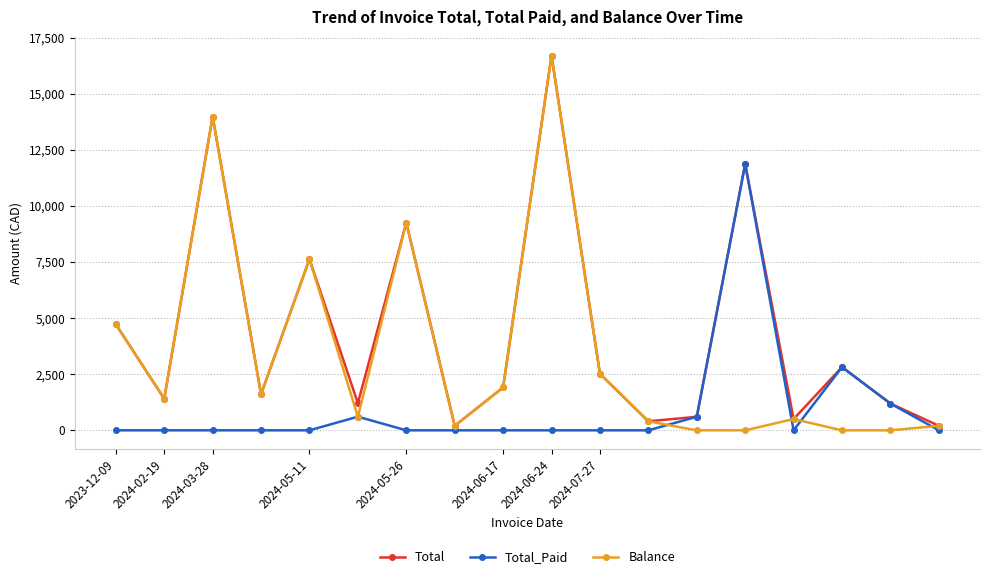

What is the maximum value shown in the chart?

16700.1